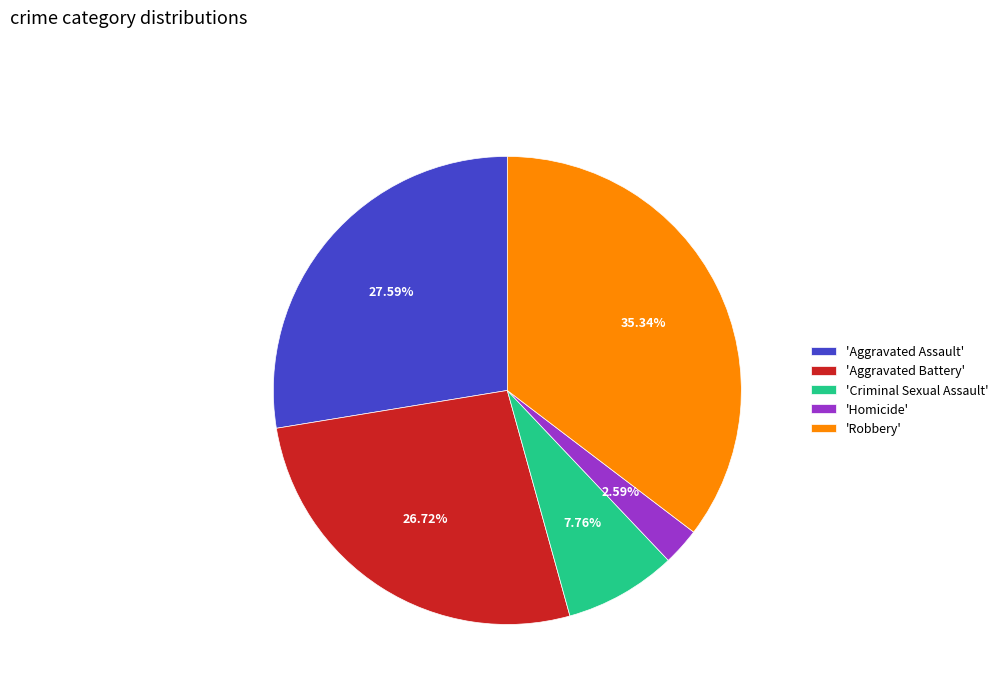

Does 'Criminal Sexual Assault' account for over 50% of the chart?

No